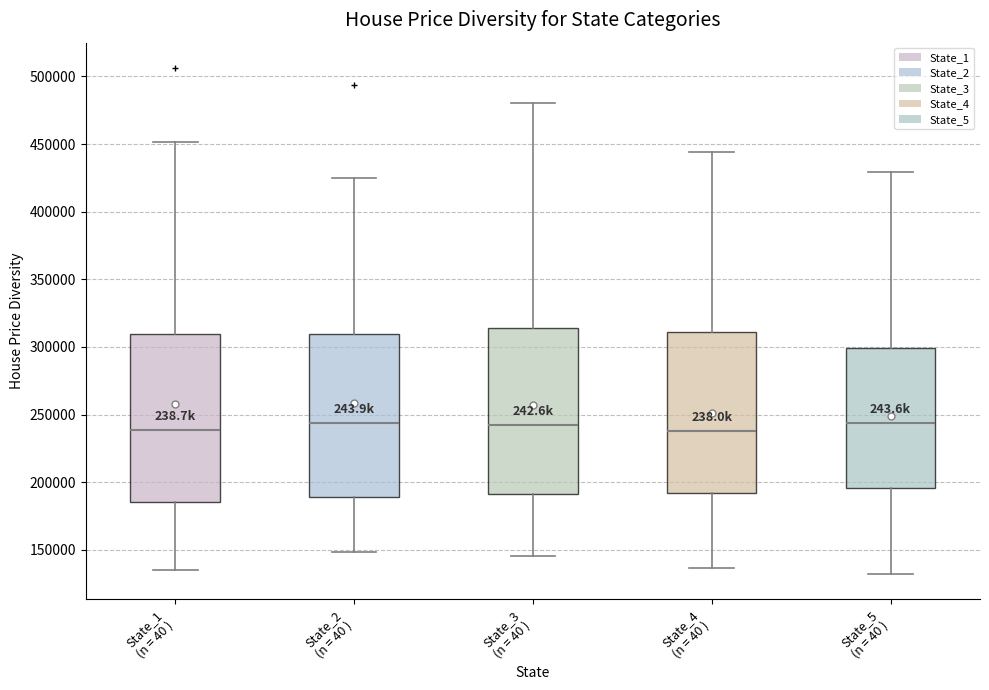

Where does the lower whisker of the box for State_5 (n = 40 ) end on the y-axis? The values are not printed on the chart, so give them approximately, as read against the axis.

130000